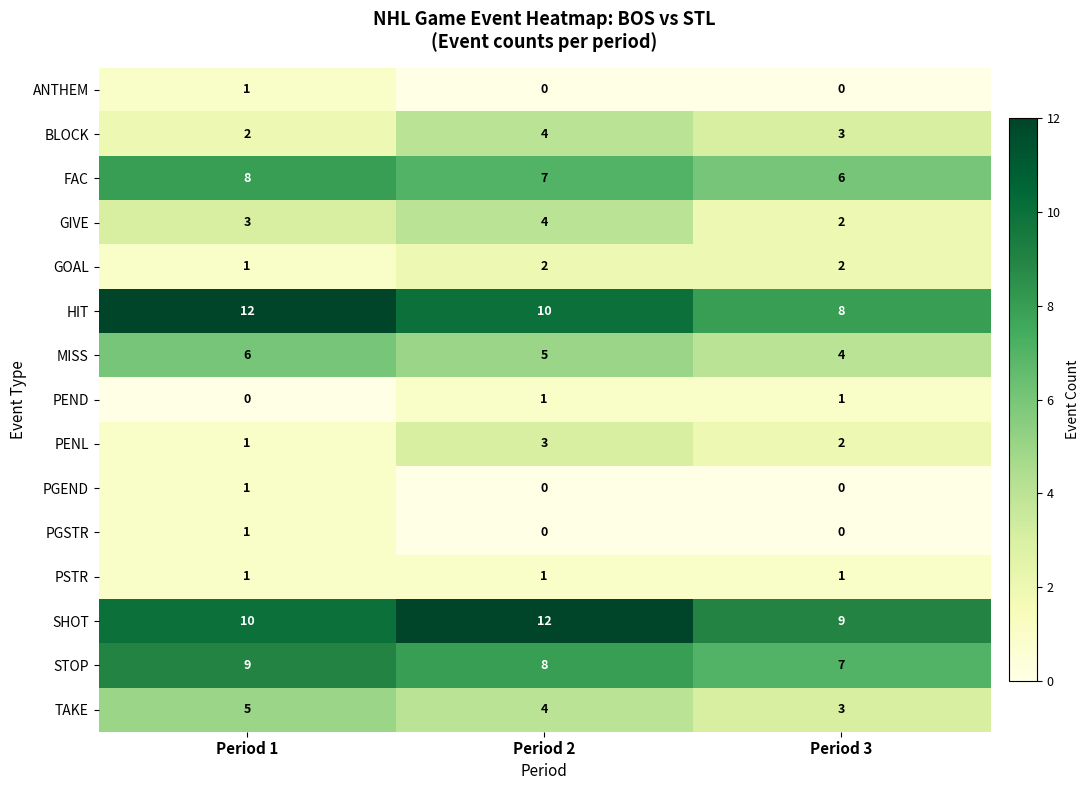

The SHOT series shows 6 at Period 1. True or false?

False